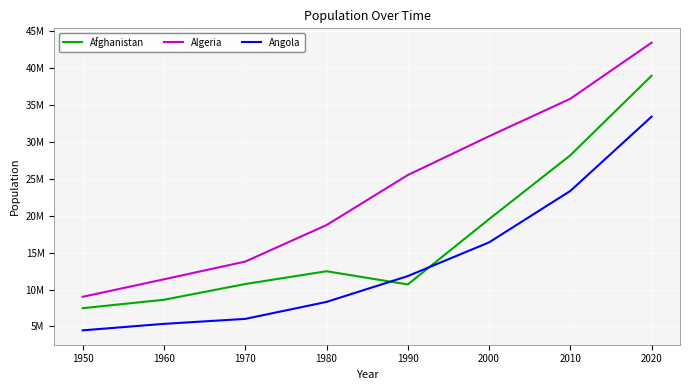

At which category is the sum across all series the highest?

2020